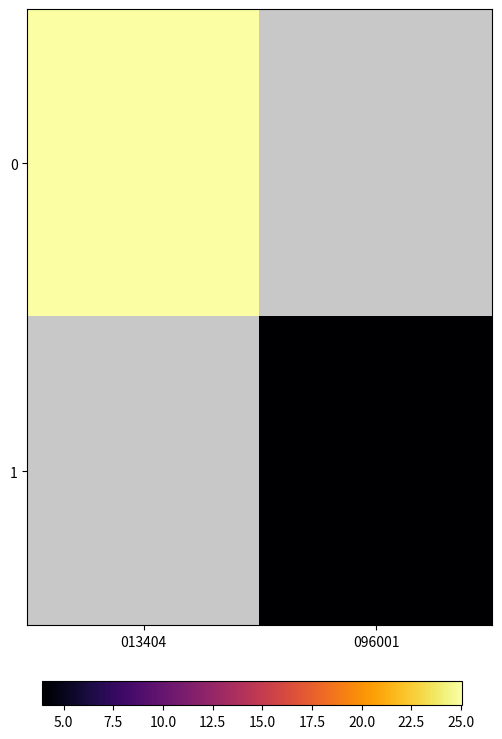

Reading left to right, list all the values displayed in this chart.

0: 013404=25.1	096001=0.0
1: 013404=0.0	096001=3.9